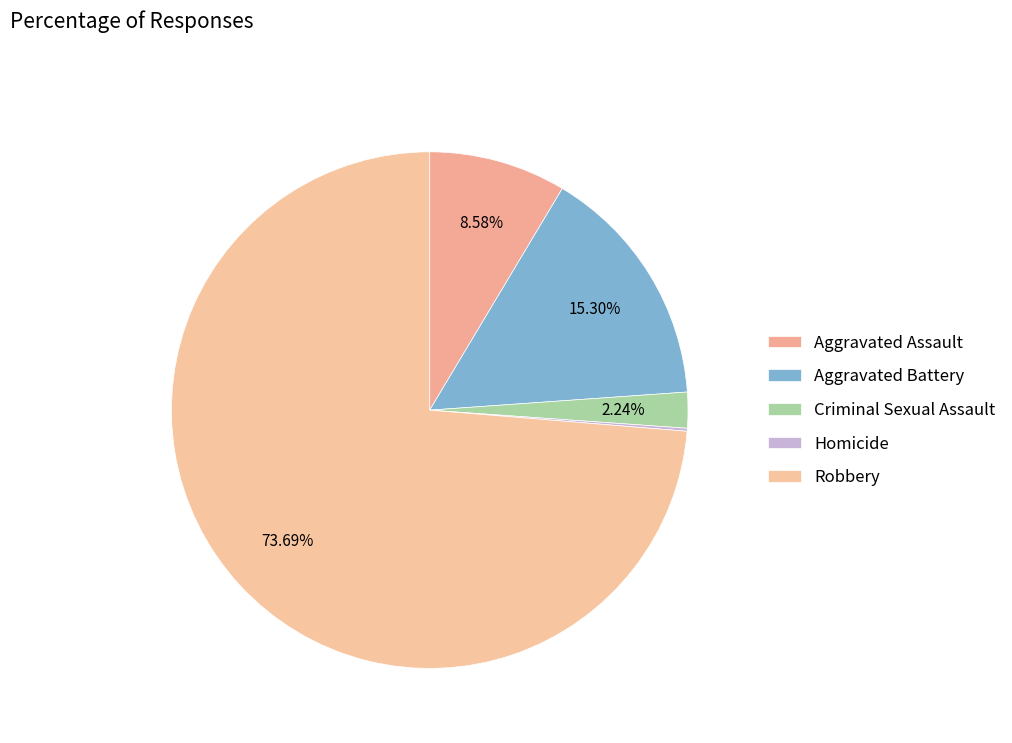

True or false: Criminal Sexual Assault accounts for 1% of the total.

False